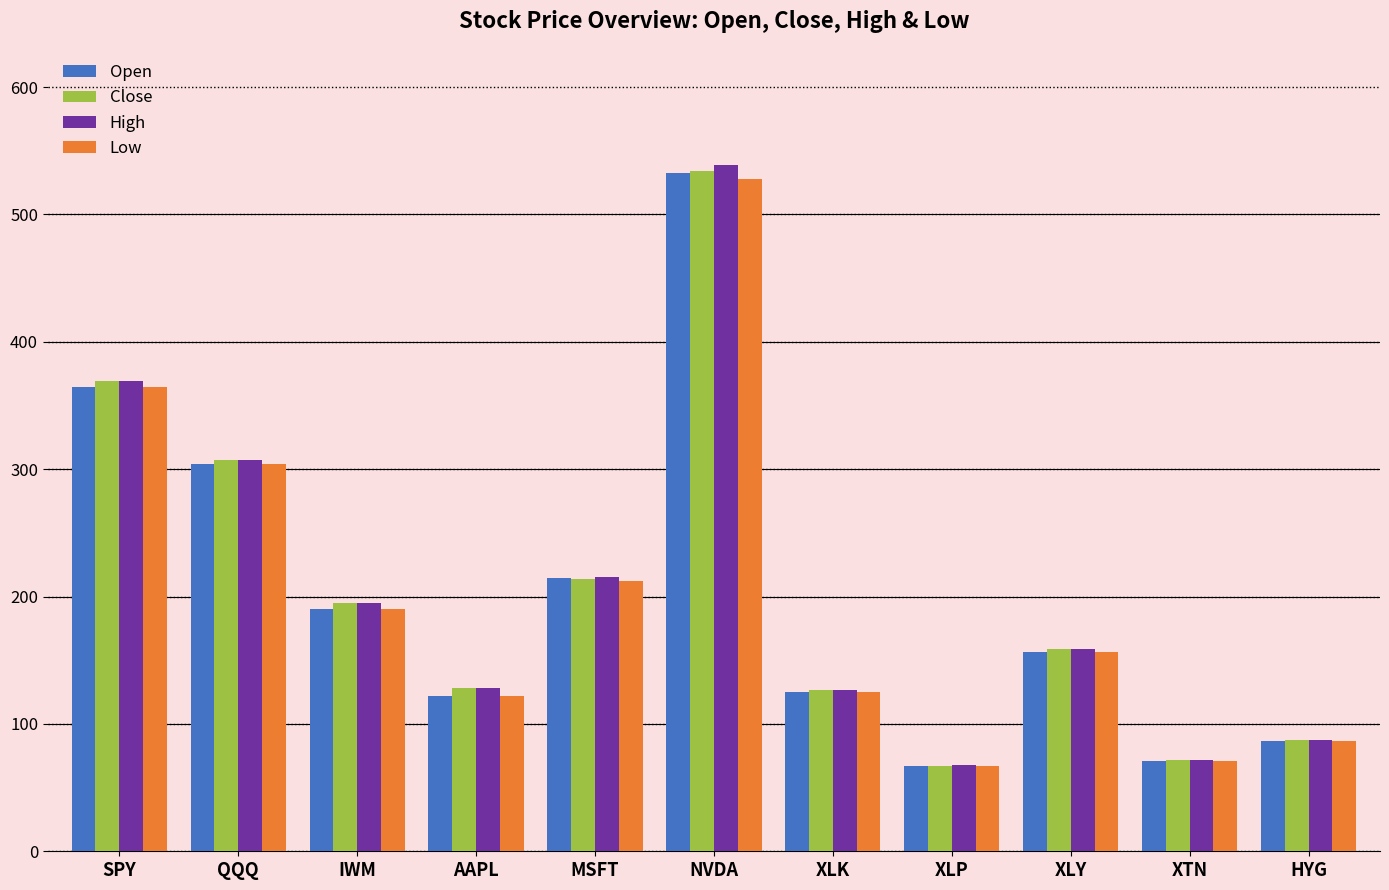

Does the chart contain any negative values?

No